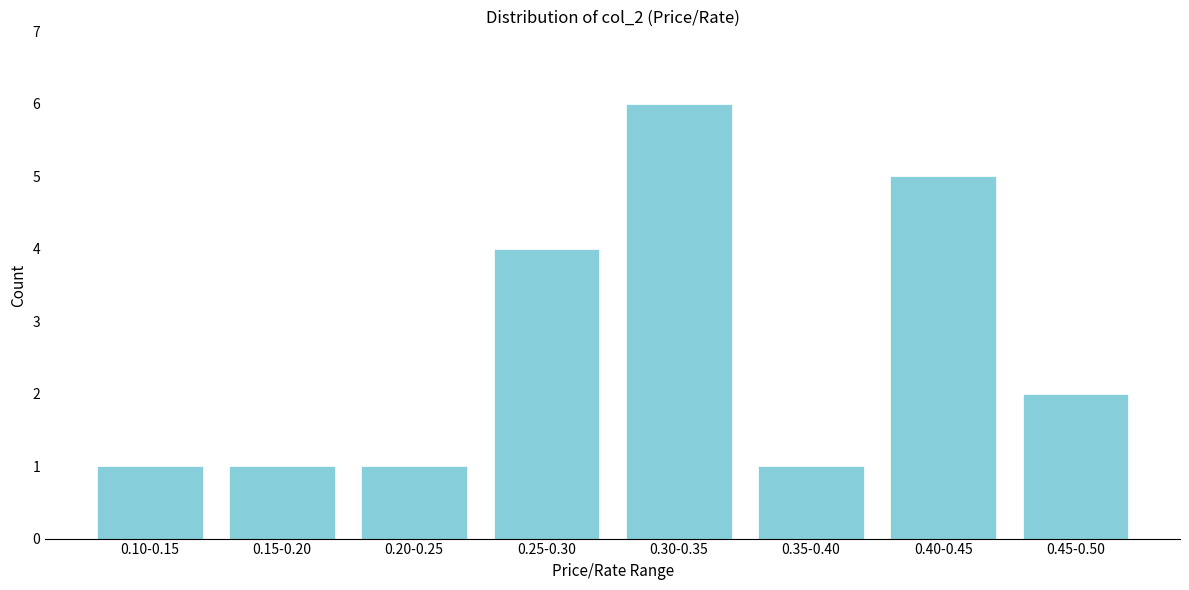

Reading left to right, transcribe all the data shown in this chart.

0.10-0.15=1	0.15-0.20=1	0.20-0.25=1	0.25-0.30=4	0.30-0.35=6	0.35-0.40=1	0.40-0.45=5	0.45-0.50=2